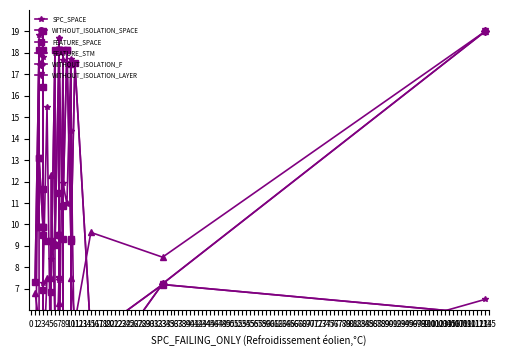

What is the lowest value of the SPC_SPACE series?

0.6